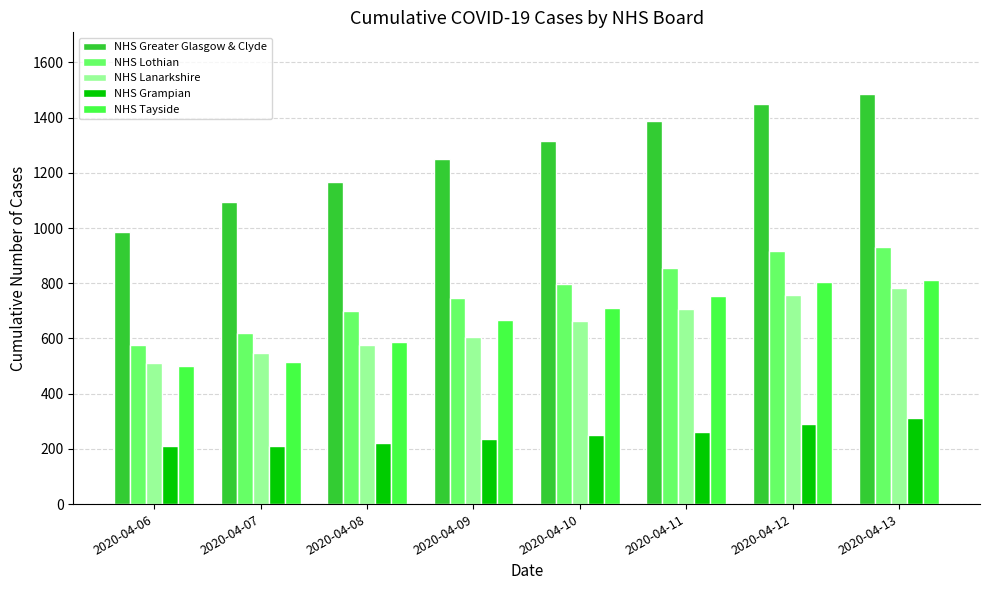

Is the value of NHS Lothian at 2020-04-06 greater than the value of NHS Greater Glasgow & Clyde at 2020-04-08?

No